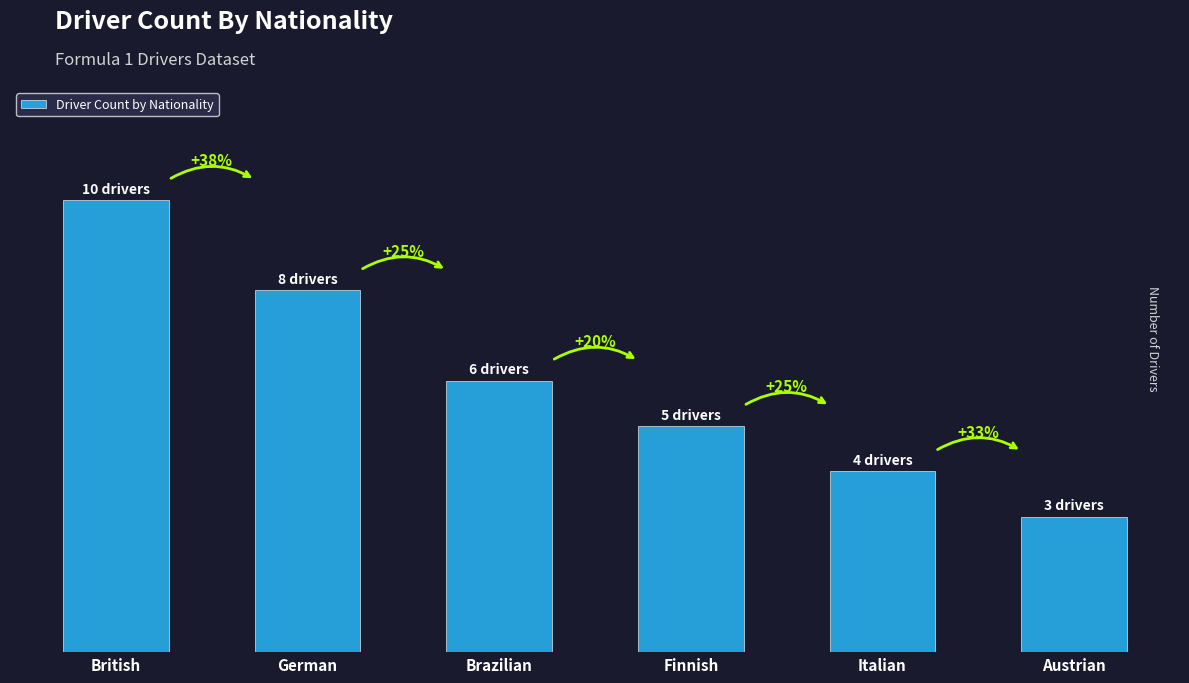

Are the bars horizontal?

No